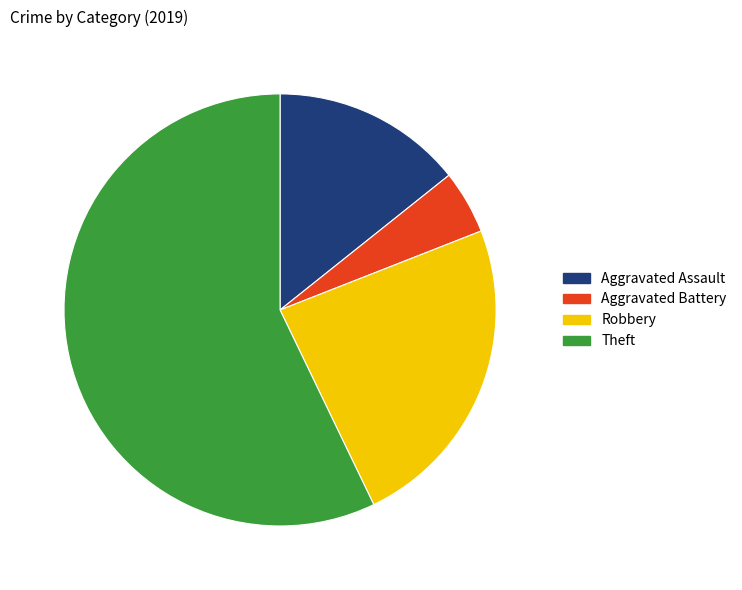

What is the ratio of the value at Robbery to the value at Theft?

0.4